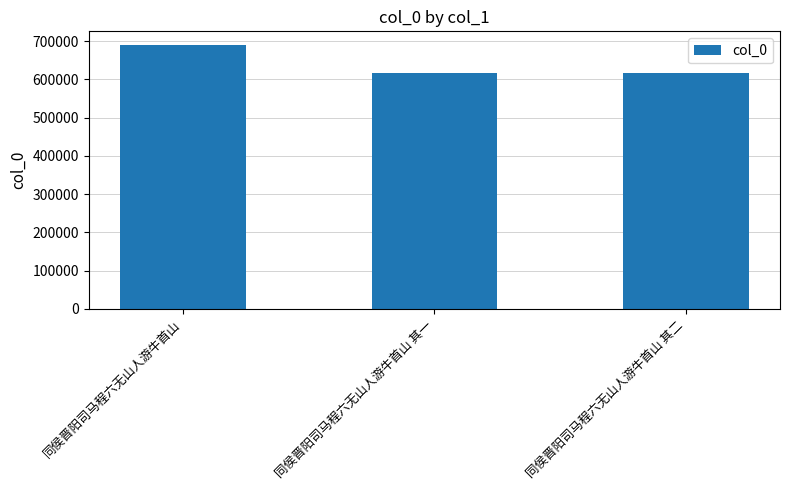

What is the sum of all values?

1923317